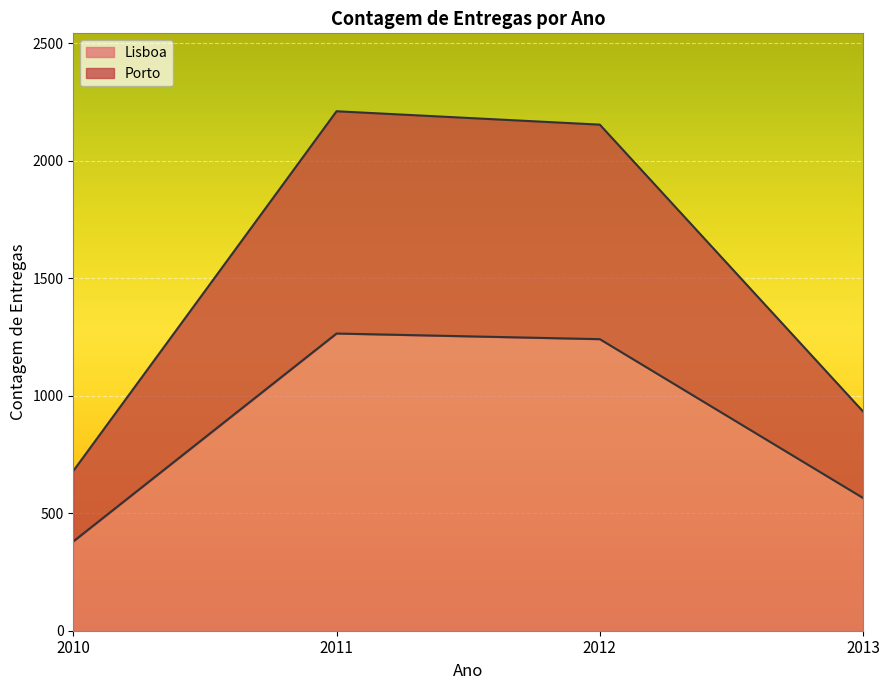

True or false: Lisboa and Porto intersect in this chart.

False